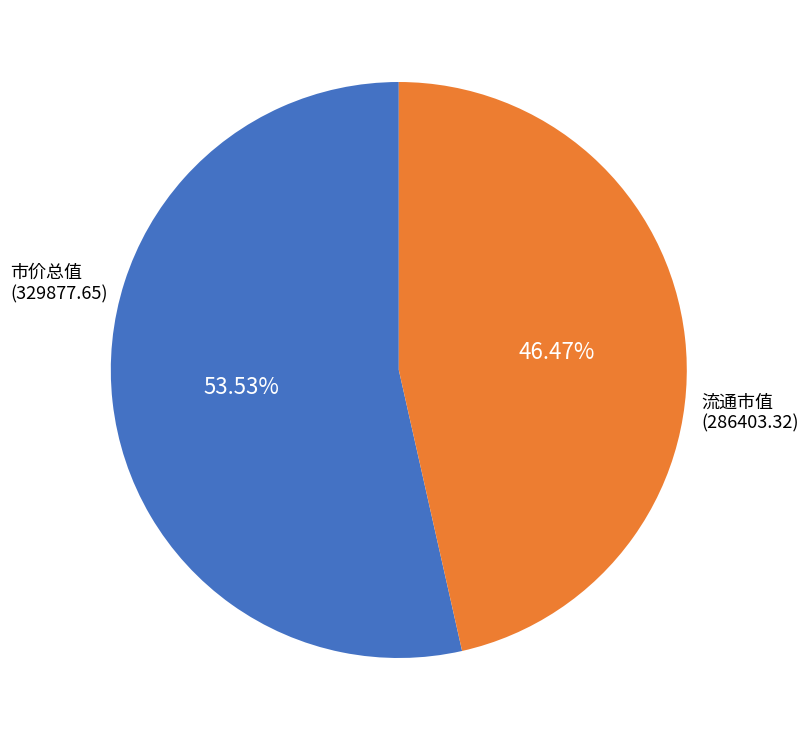

Is there any slice that represents more than half of the pie?

Yes